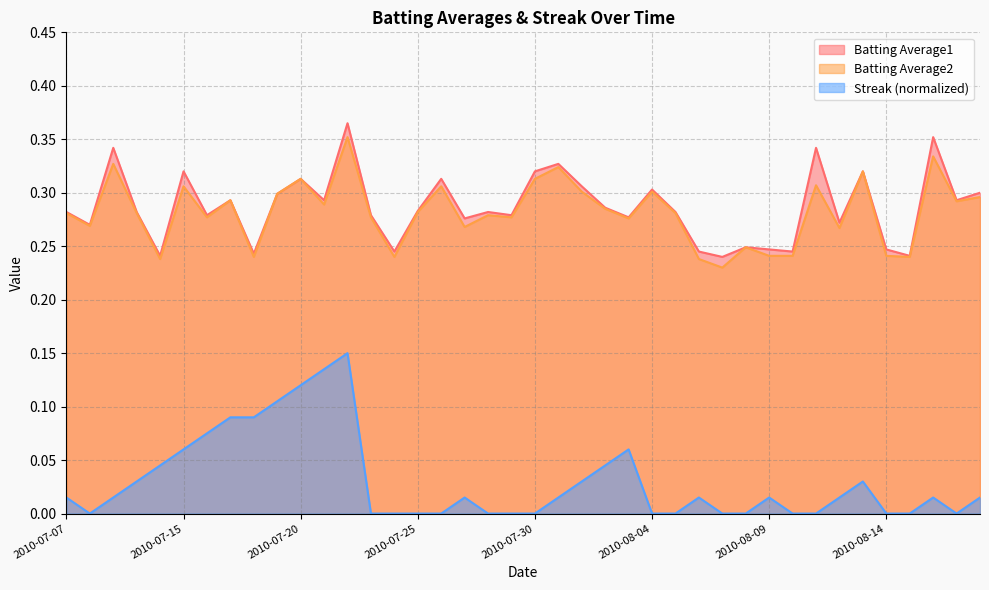

Is it true that Streak equals 0.0 at 2010-08-16?

True